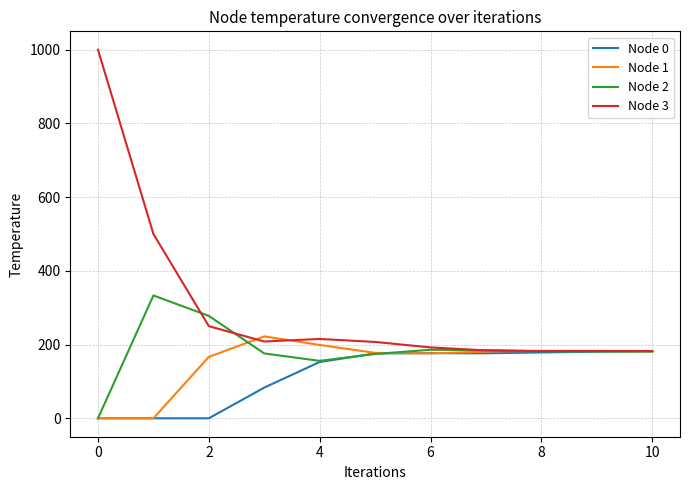

Which series has the largest range (max minus min)?

Node 3